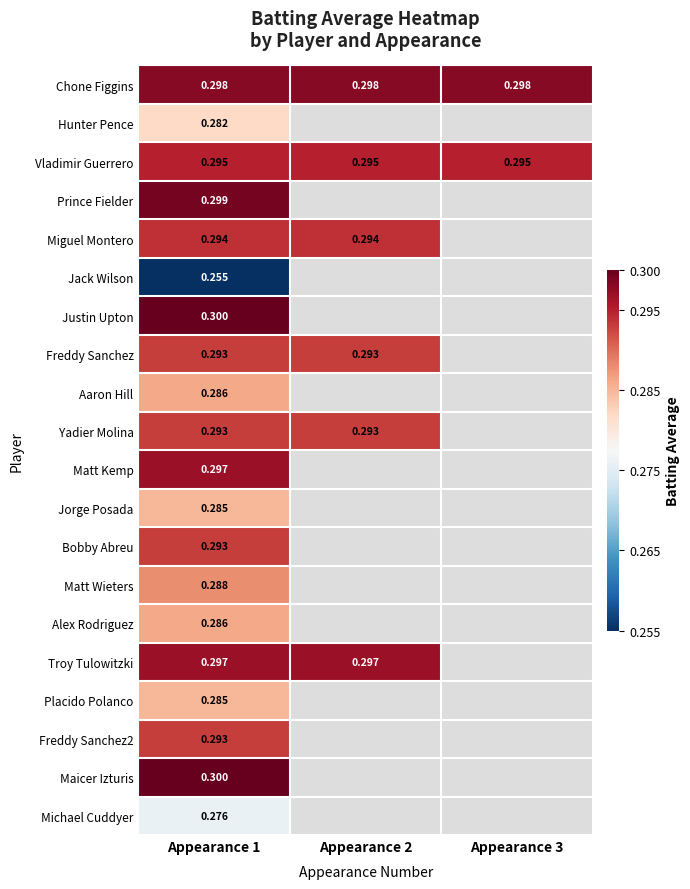

Is the value of Alex Rodriguez at Appearance 1 greater than the value of Chone Figgins at Appearance 1?

No